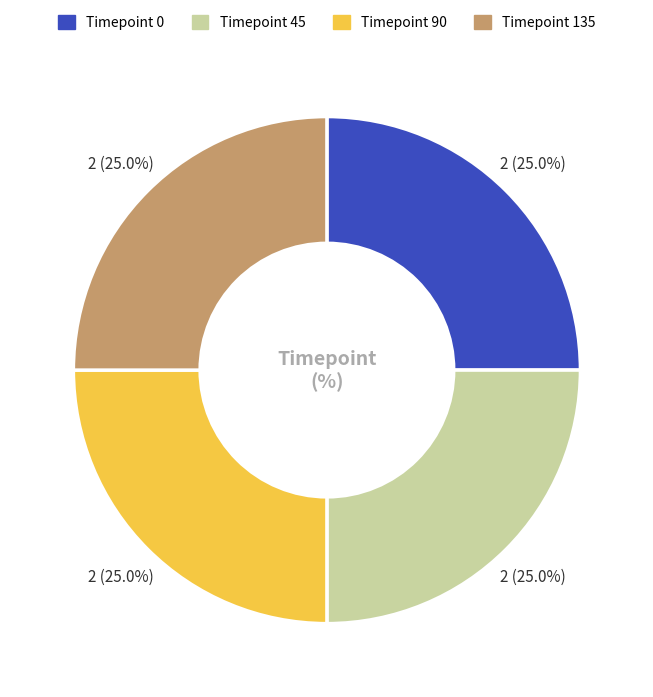

Count the number of slices in the pie.

4